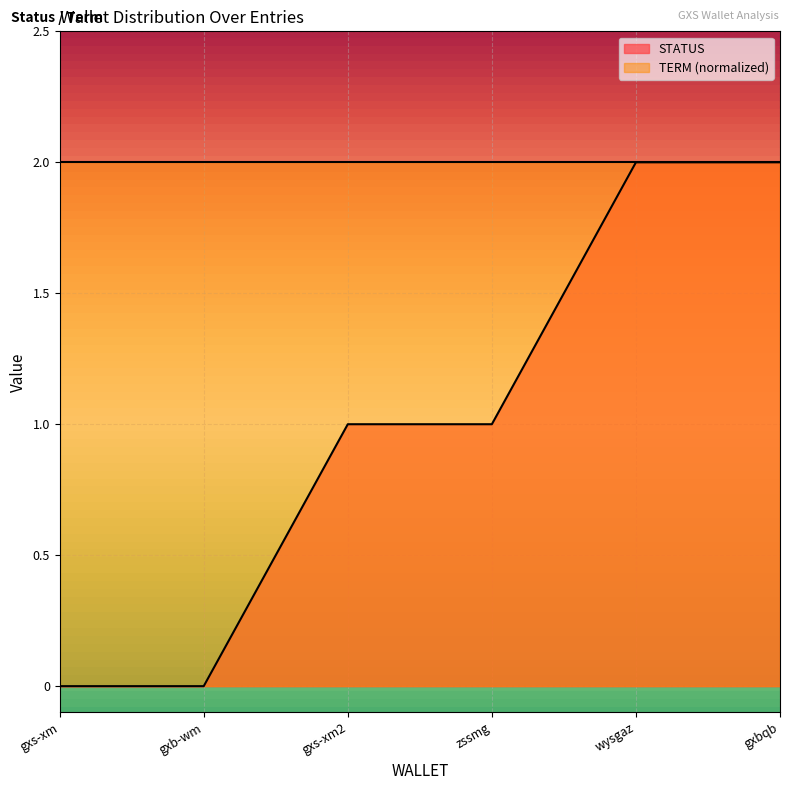

What is the label of the 3rd point from the right?

zssmg